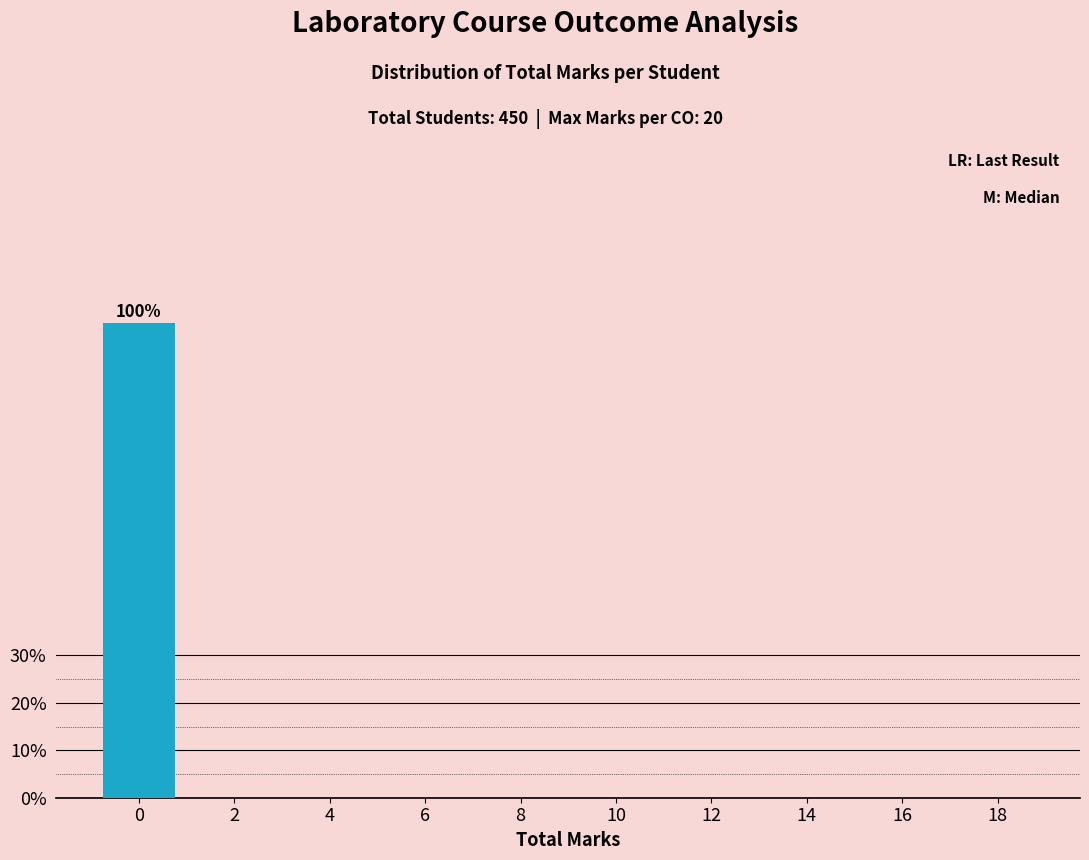

Reading left to right, extract all data points from this chart.

0=100	2=0	4=0	6=0	8=0	10=0	12=0	14=0	16=0	18=0